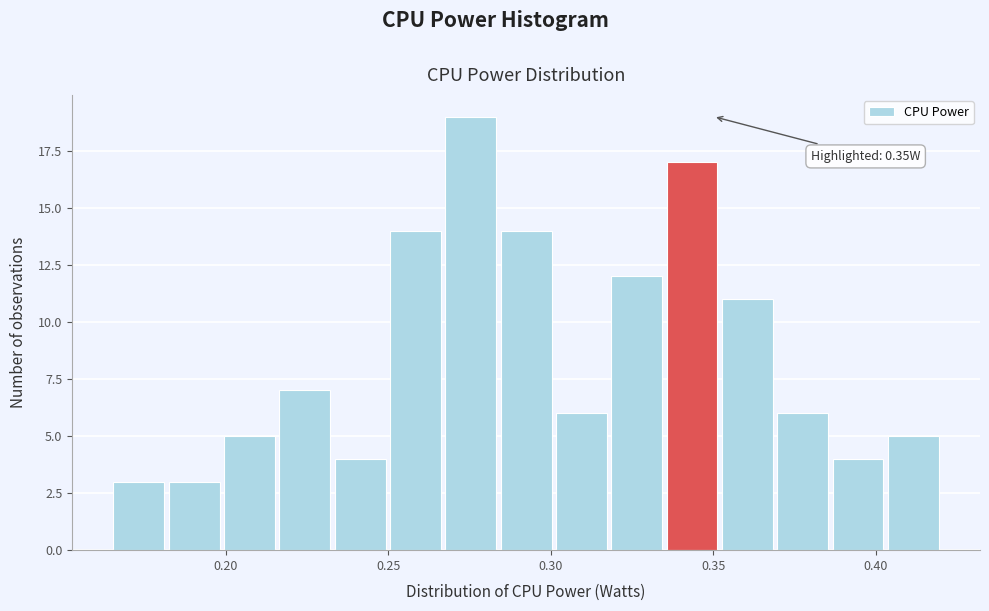

Around what value on the x-axis is the tallest bar? Give the approximate position of its centre, as read against the axis.

0.275